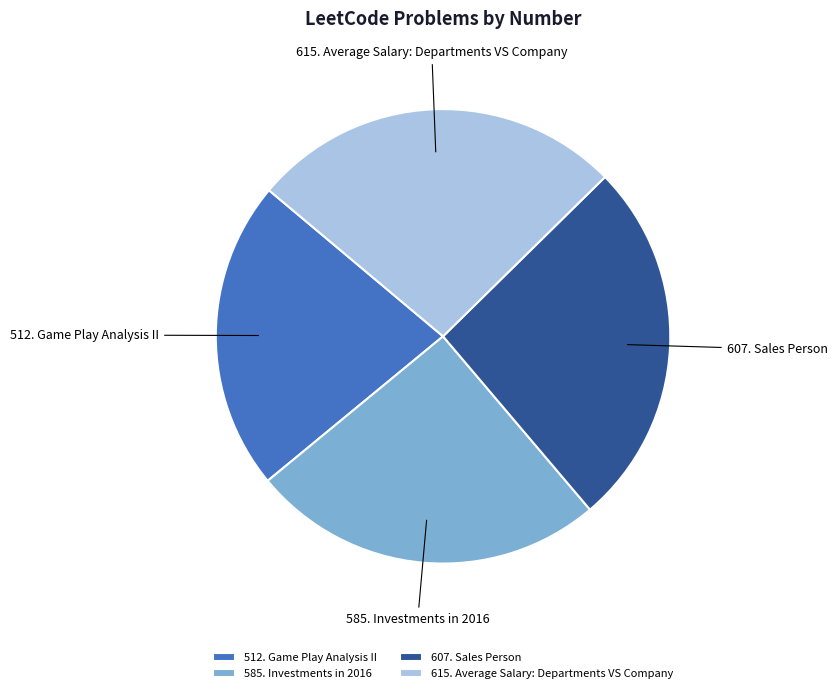

Approximately how many times larger is the value at 585. Investments in 2016 compared to 615. Average Salary: Departments VS Company?

1.0